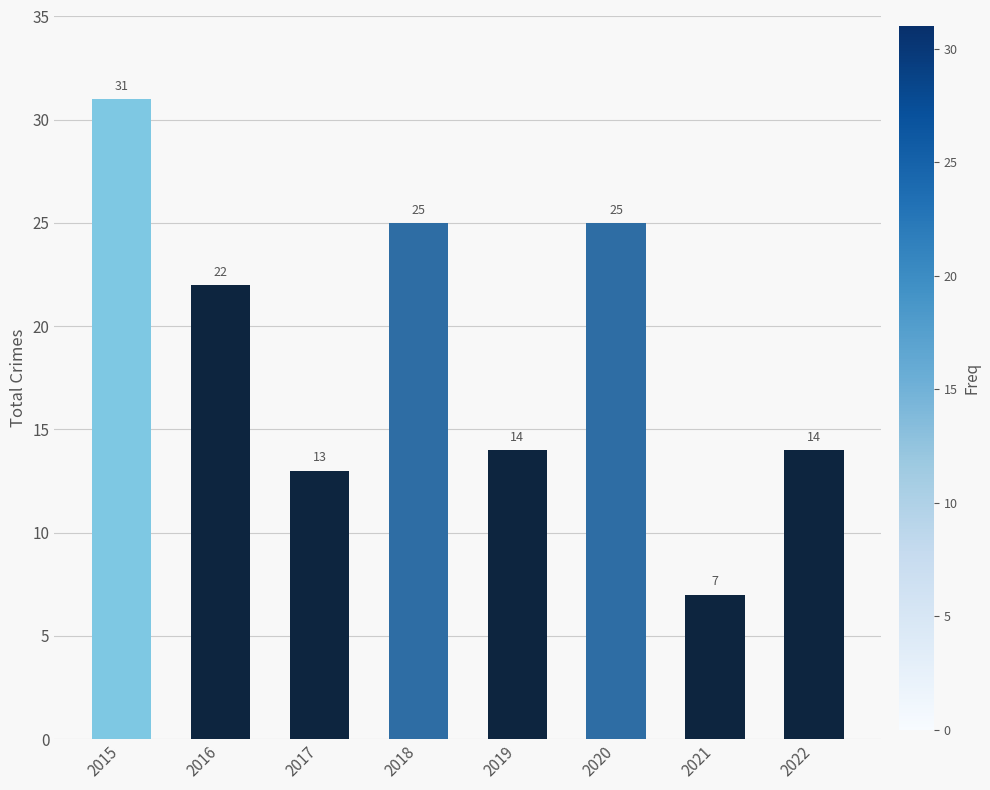

Between 2018 and 2015, which is larger?

2015